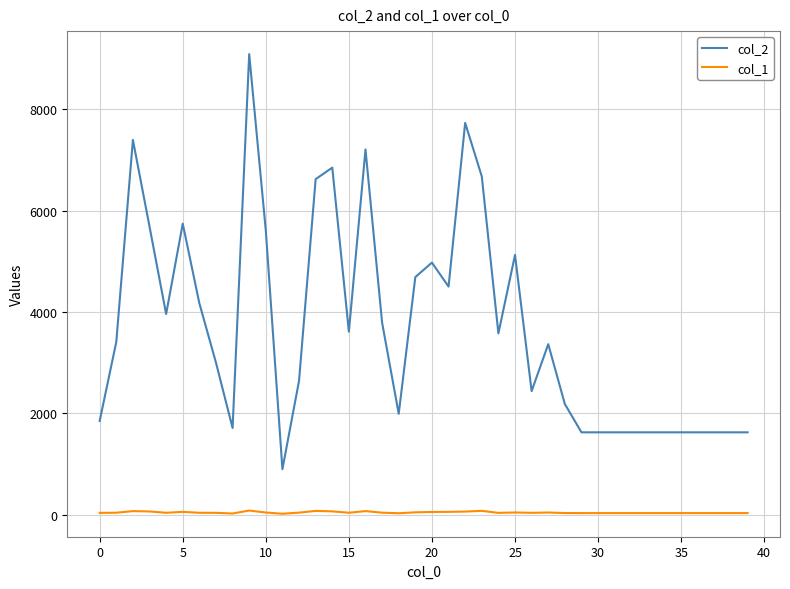

List the series in order of their overall mean, lowest first.

col_1, col_2